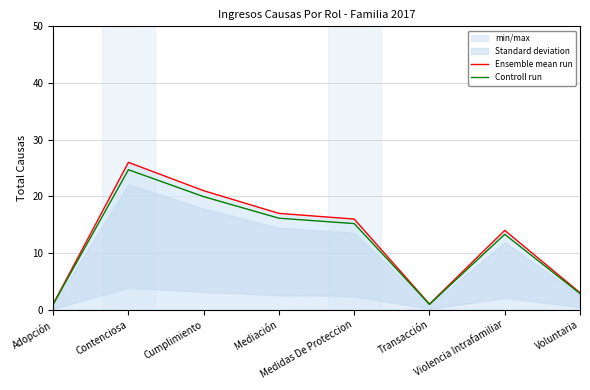

Which label corresponds to the smallest value in the chart?

Adopción